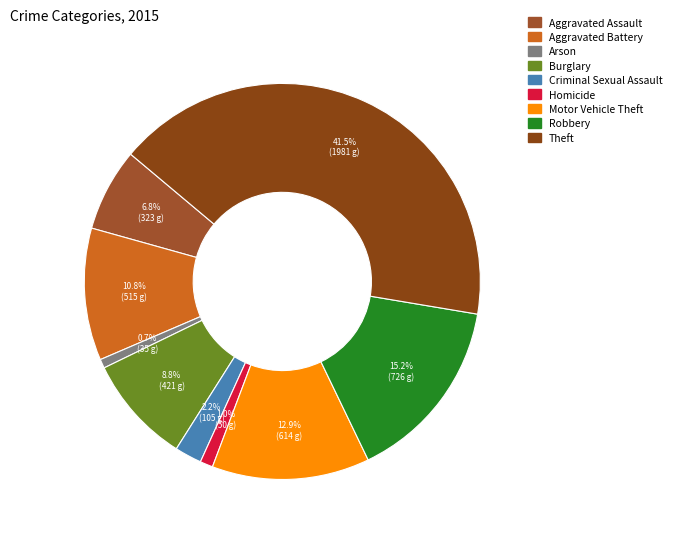

Is the sum of Aggravated Battery and Criminal Sexual Assault greater than half?

No